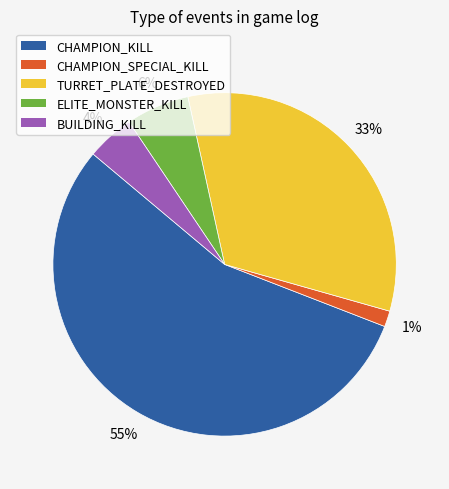

What is the largest slice in the pie chart?

CHAMPION_KILL